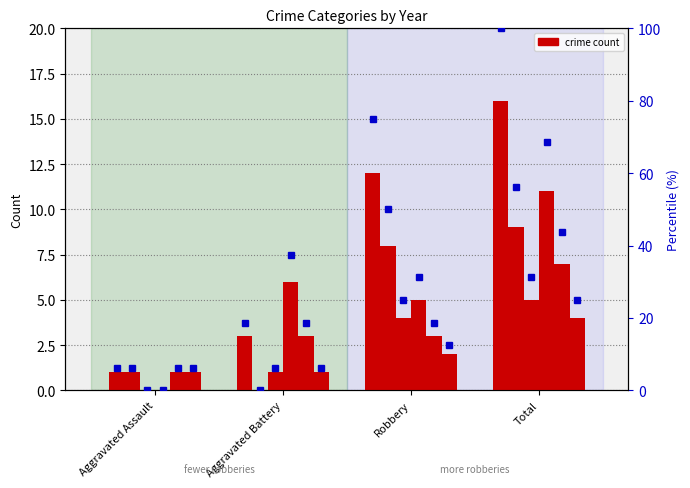

What is the value of the 2017 bar at the 4th from the left?

5